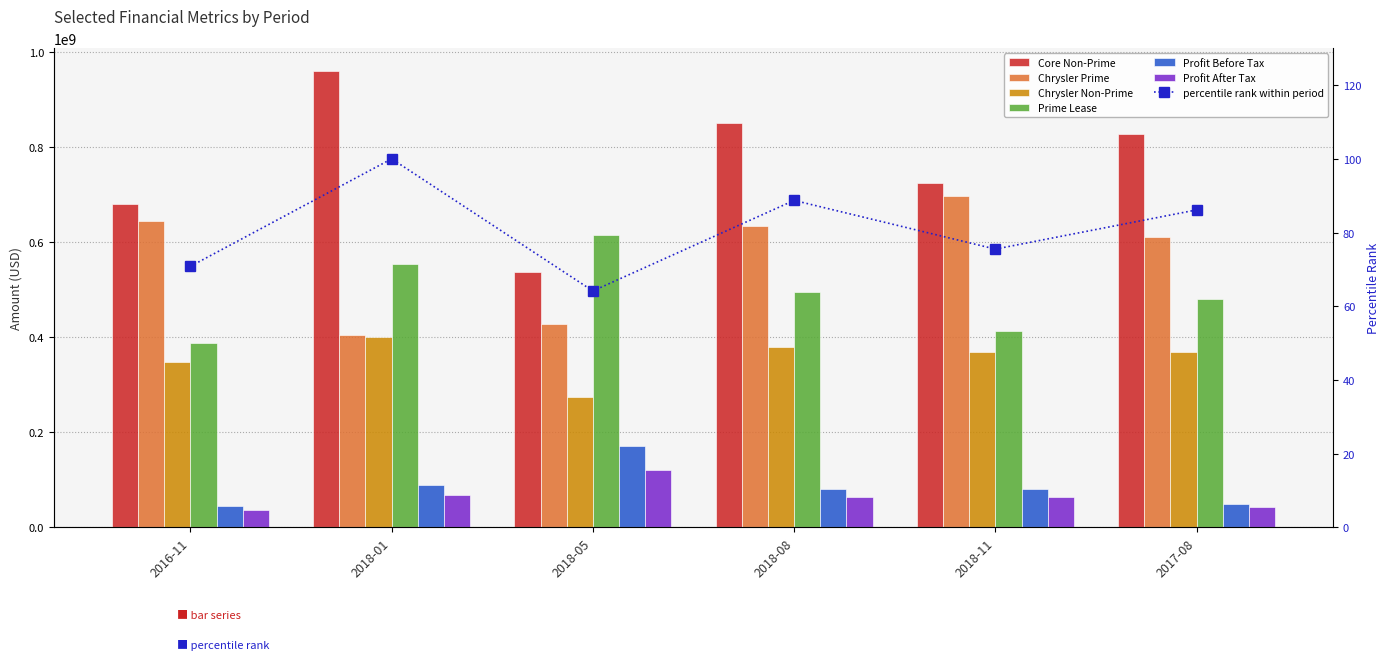

How many values in the Chrysler Prime series are below 634189045?

3